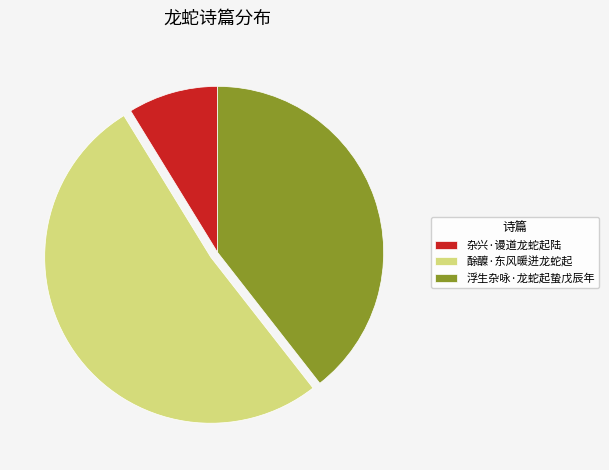

True or false: 酴醾·东风暖迸龙蛇起 accounts for 43% of the total.

False